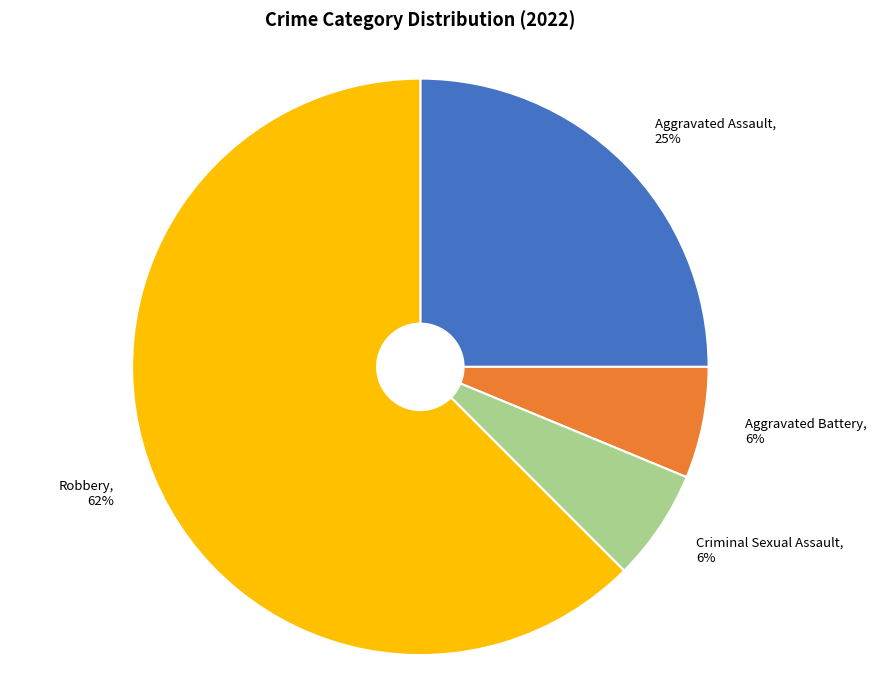

Is the sum of Criminal Sexual Assault and Robbery greater than half?

Yes